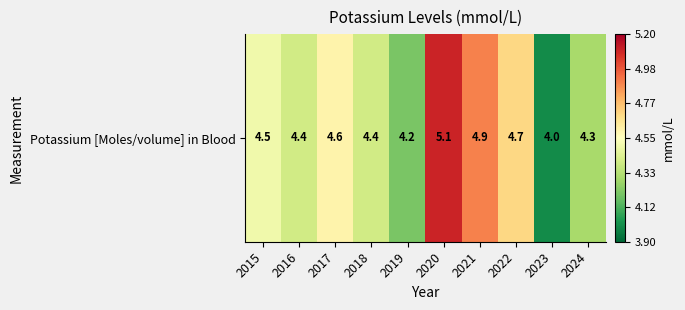

Reading left to right, transcribe all the data shown in this chart.

2015=4.5	2016=4.4	2017=4.6	2018=4.4	2019=4.2	2020=5.1	2021=4.9	2022=4.7	2023=4.0	2024=4.3